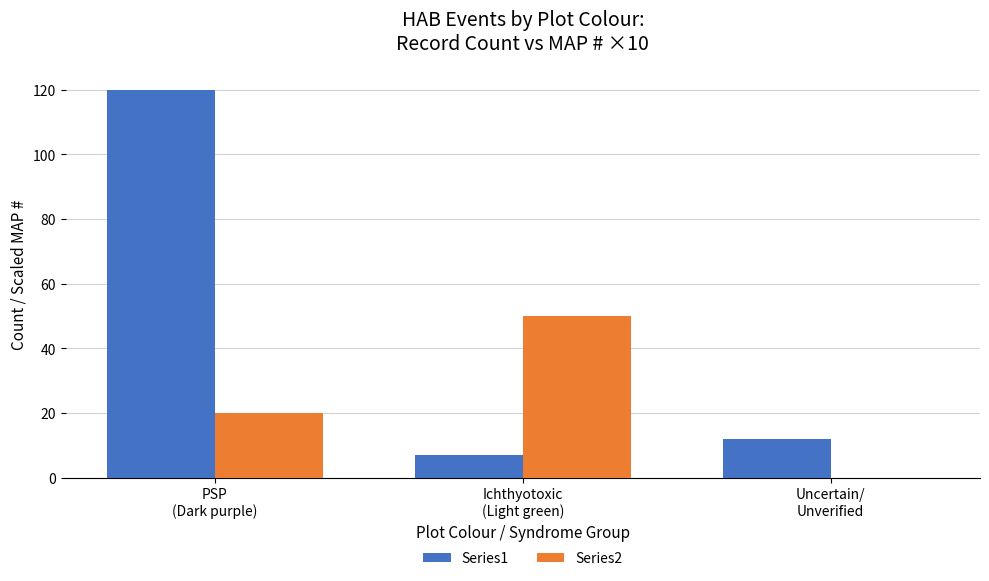

What is the difference between the Series1 values at PSP
(Dark purple) and Ichthyotoxic
(Light green)?

113